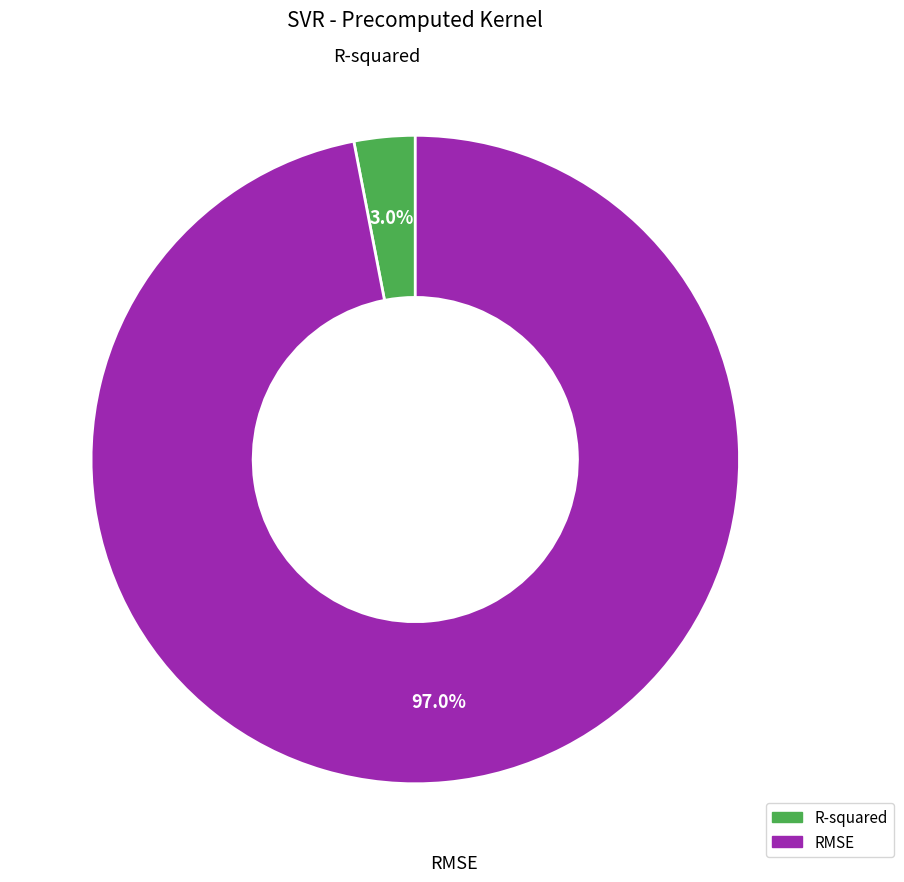

To the nearest percent, what is the difference between the largest and smallest slice percentages?

94%